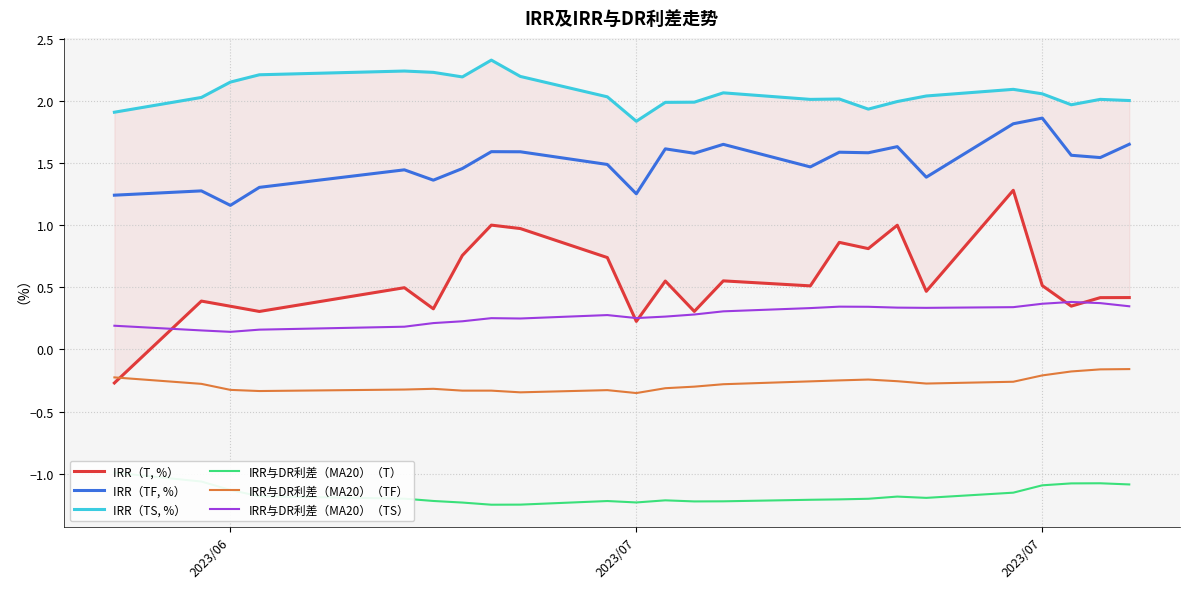

Which series has the largest range (max minus min)?

IRR（T, %）